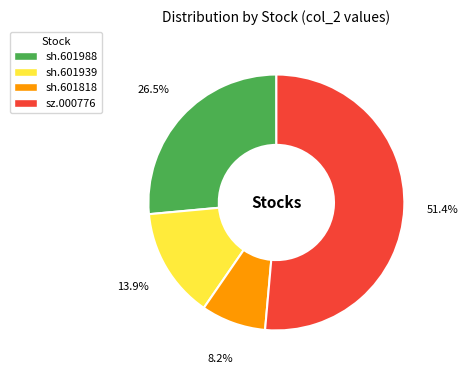

Rank the categories by value from lowest to highest.

sh.601818, sh.601939, sh.601988, sz.000776